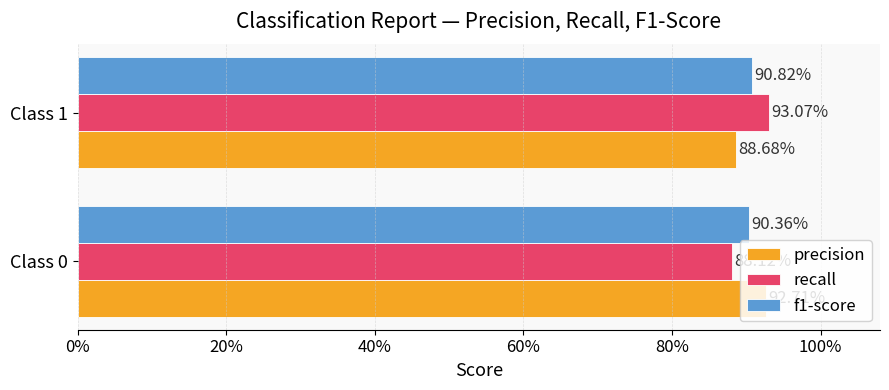

What are all the series names shown in the legend?

precision, recall, f1-score